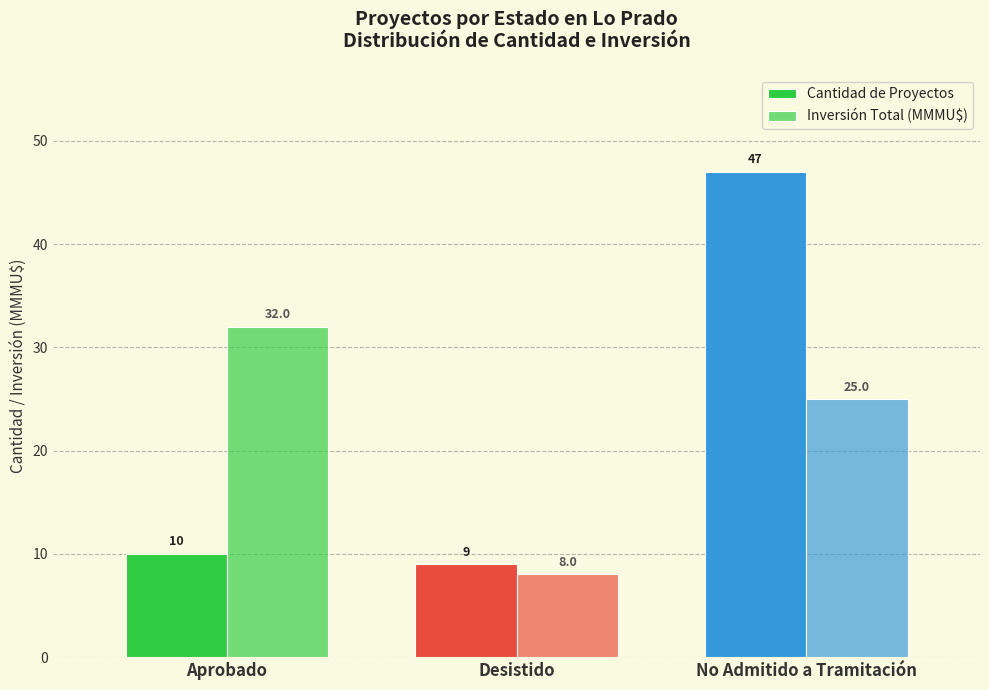

Rank the categories by Inversión Total (MMMU$) value from highest to lowest.

Aprobado, No Admitido a Tramitación, Desistido